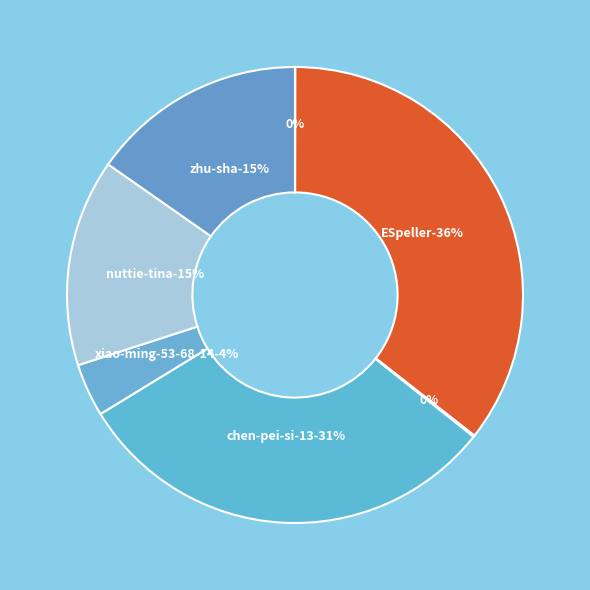

How many segments does this pie chart have?

7